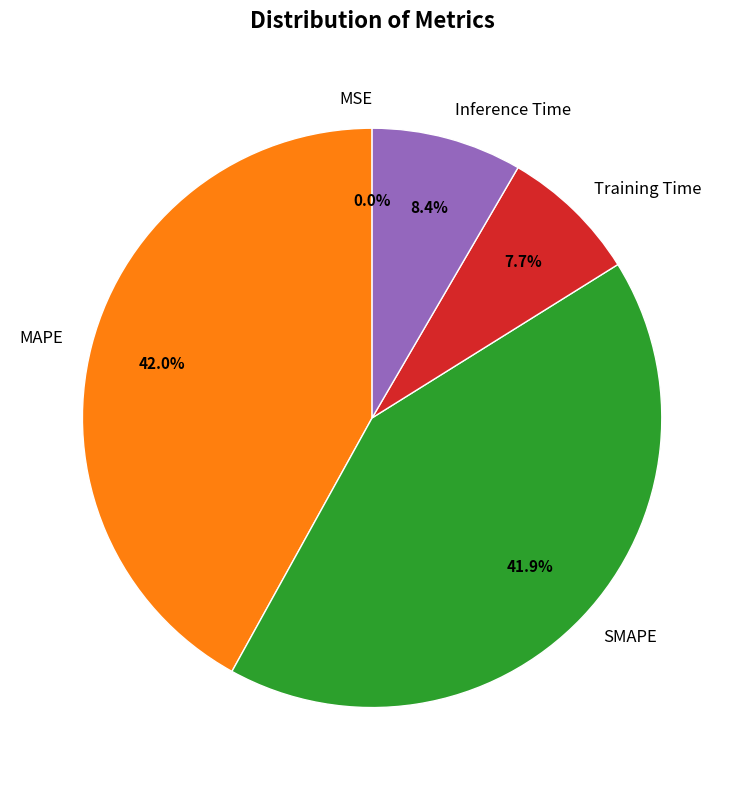

Does any single category account for the majority?

No